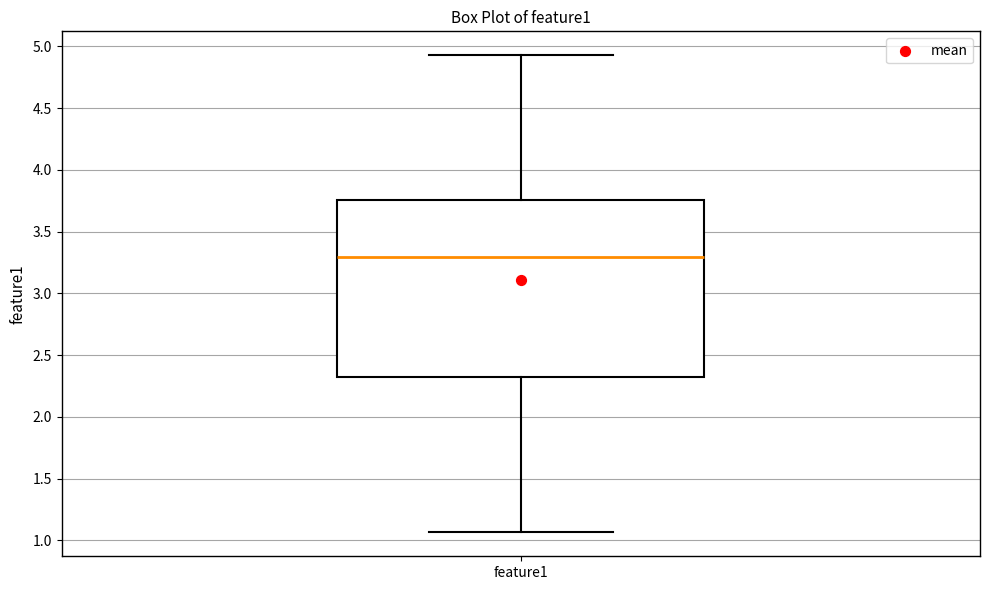

Transcribe this box plot: give where the median line is, the range the box spans, and where the two whiskers end, as read against the y-axis. The values are not printed on the chart, so give them approximately, as read against the axis.

median 3.30, box 2.30 to 3.75, whiskers 1.05 to 4.95